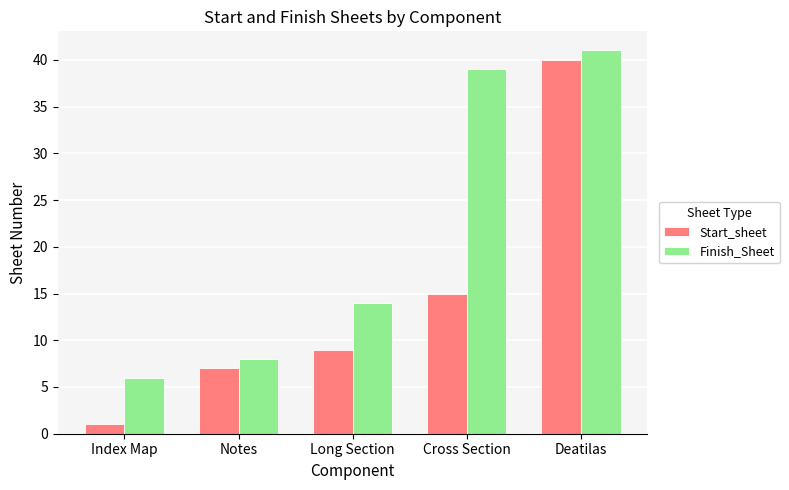

Between Notes and Long Section, which series saw the biggest shift?

Finish_Sheet